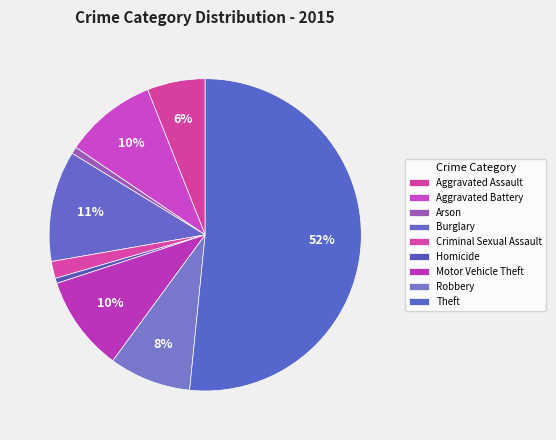

How many segments does this pie chart have?

9